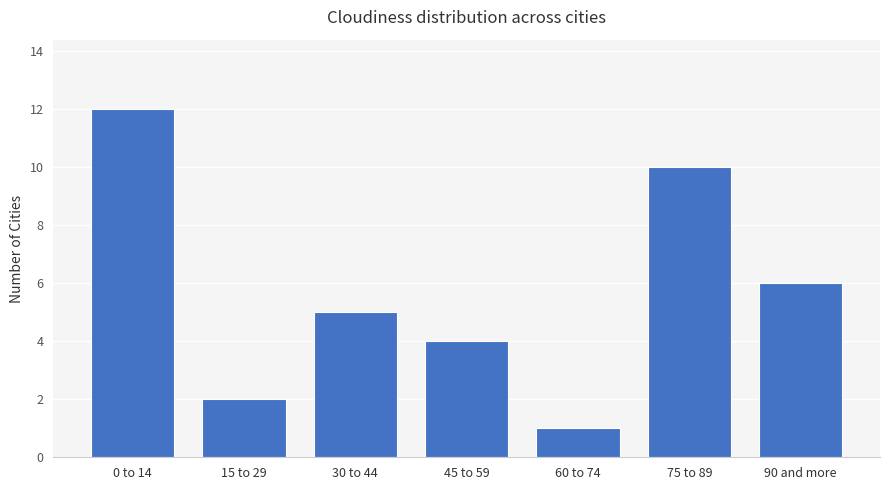

What is the maximum value shown in the chart?

12